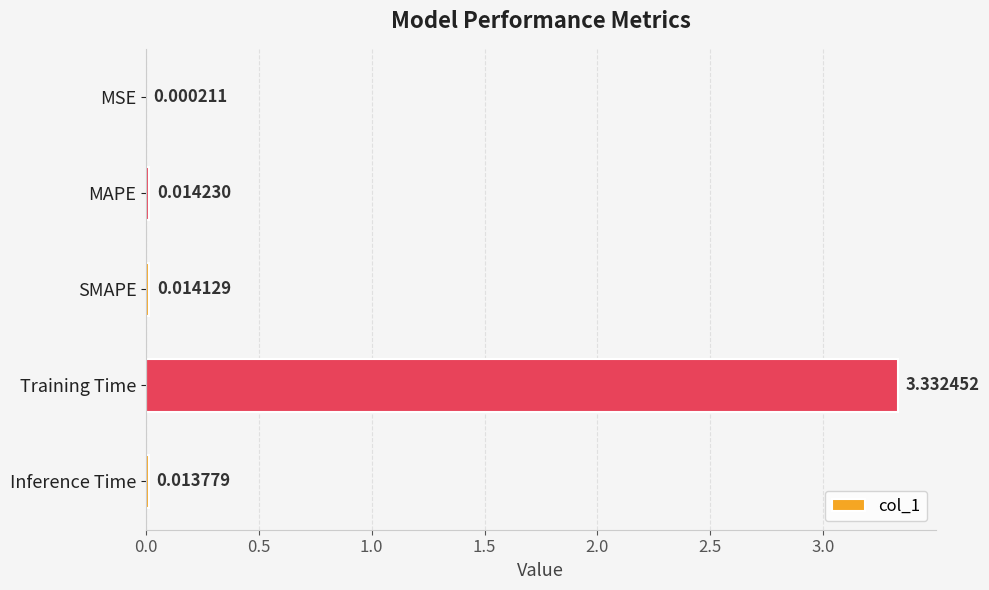

Between Inference Time and Training Time, which is larger?

Training Time